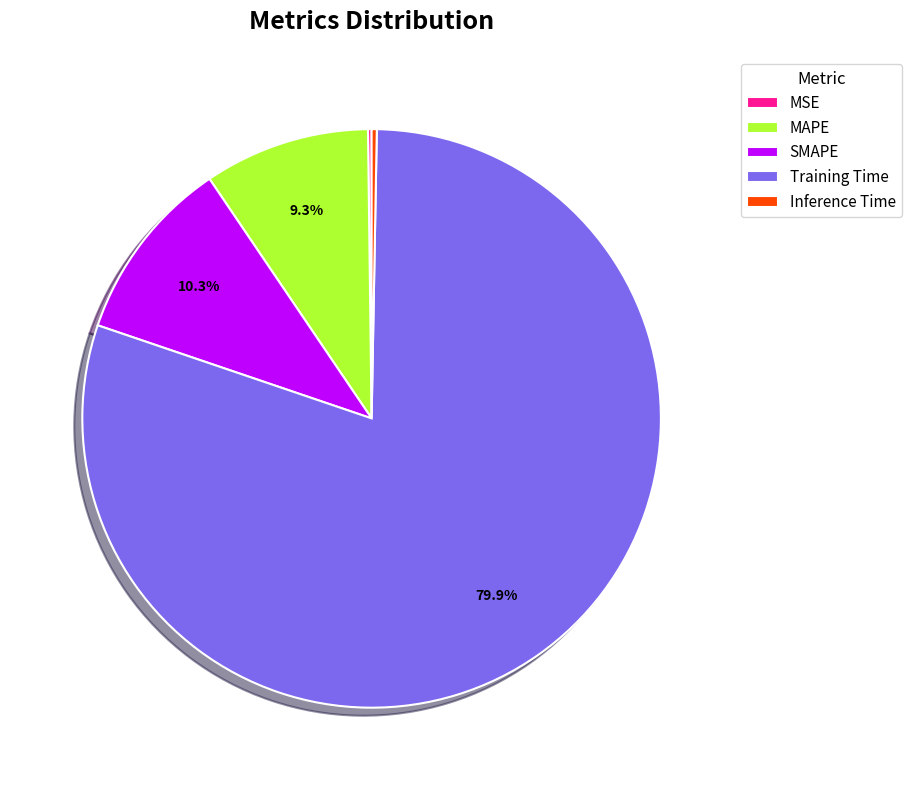

Is the sum of MAPE and Training Time greater than half?

Yes